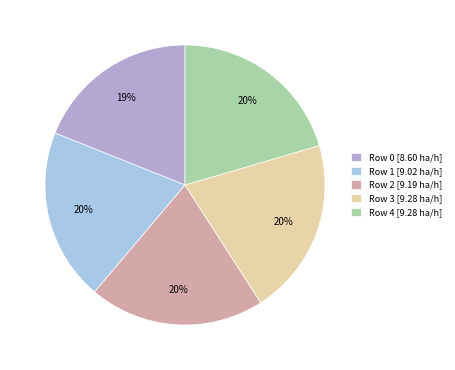

The Row 2 slice represents 20% of the pie. True or false?

True